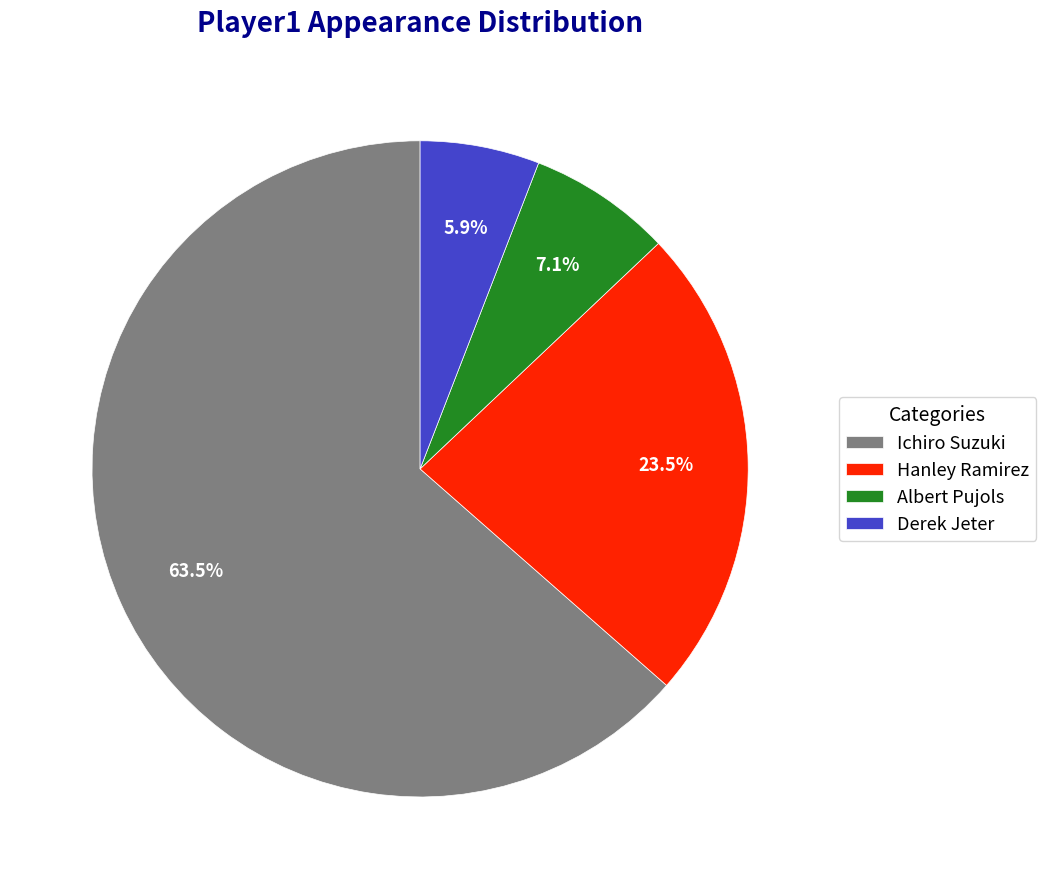

Is there any slice that represents more than half of the pie?

Yes